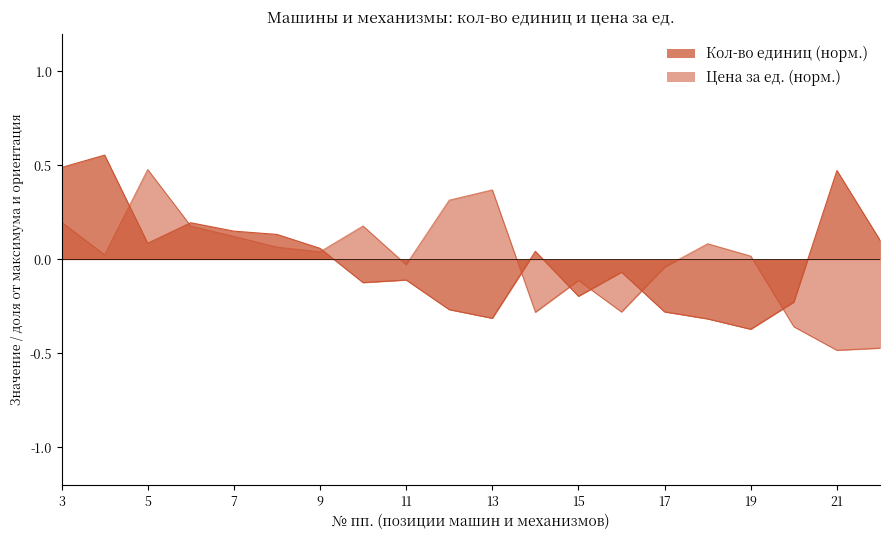

The Цена за ед. series shows 0.0 at 4. True or false?

False